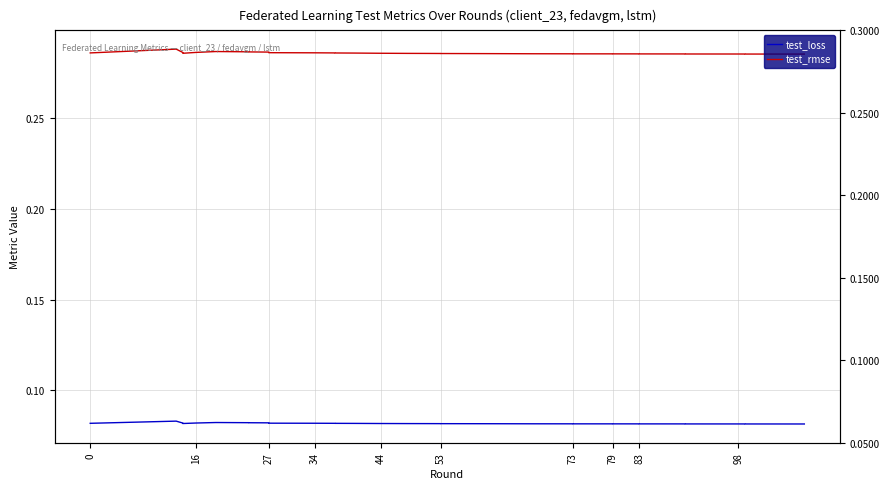

What is the average value of the test_loss series?

0.1